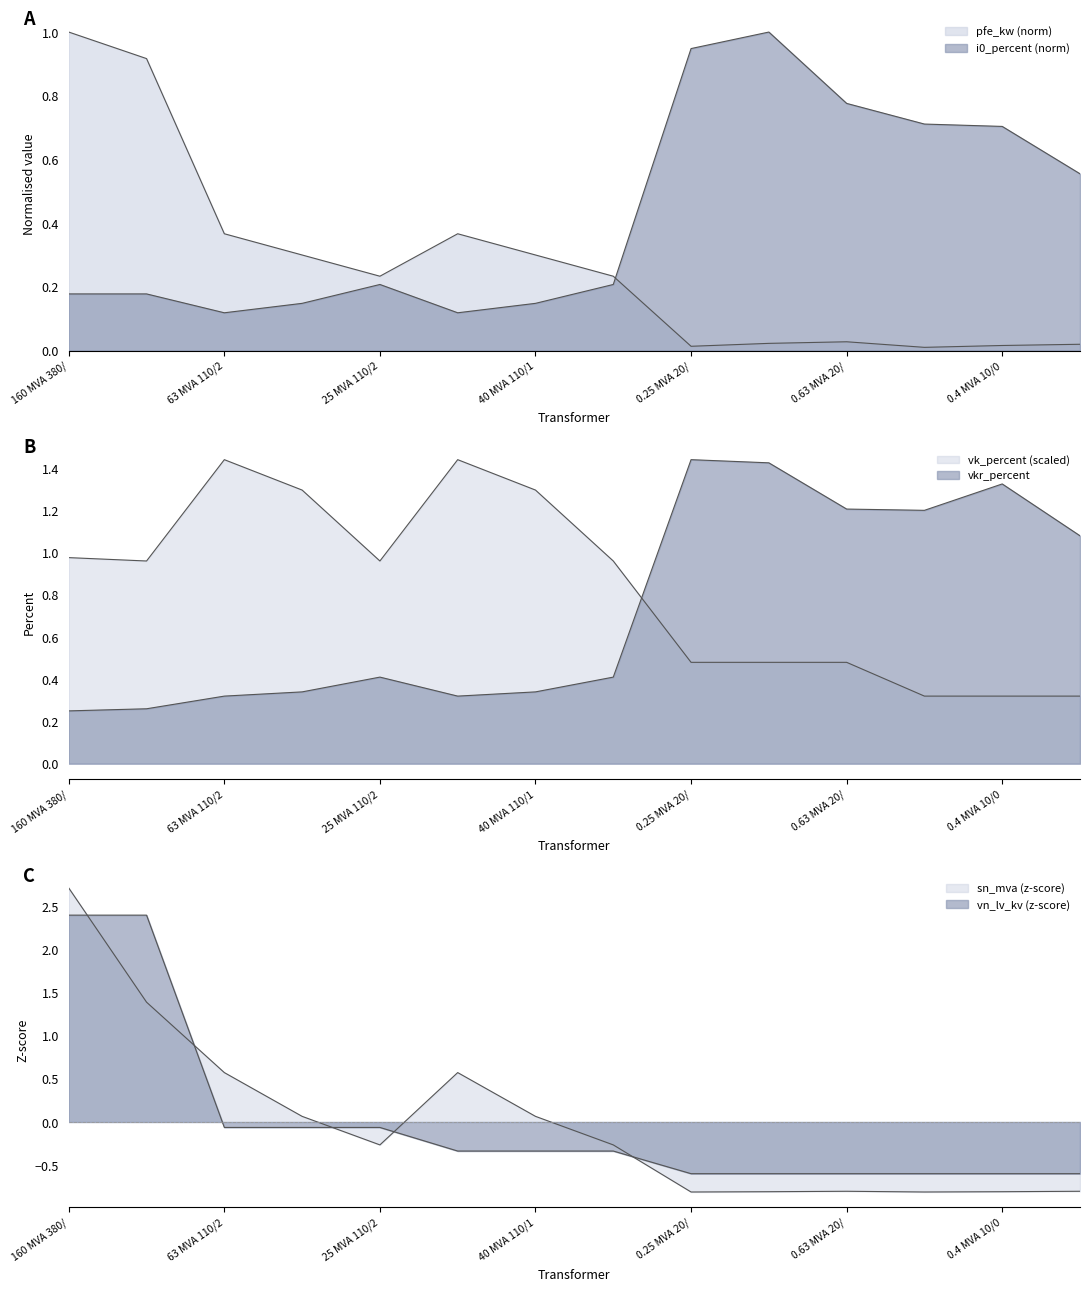

At 40 MVA 110/1, list the series in order from smallest to largest.

vn_lv_kv, sn_mva, i0_percent, pfe_kw, vkr_percent, vk_percent